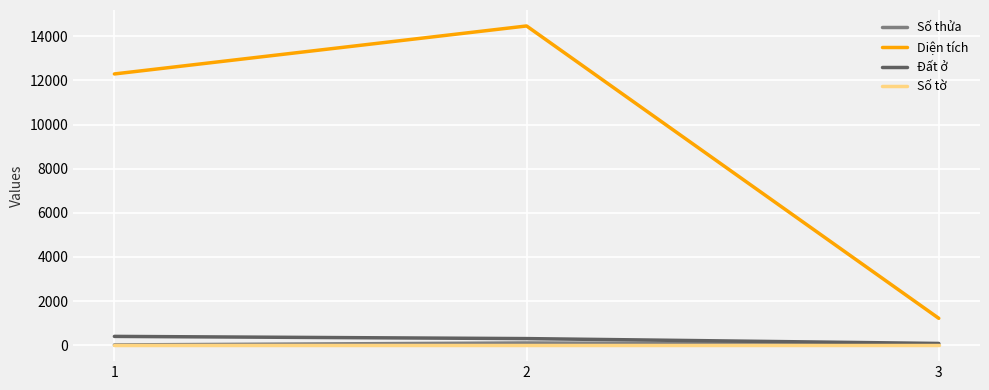

Between 1 and 3, which series saw the biggest shift?

Diện tích